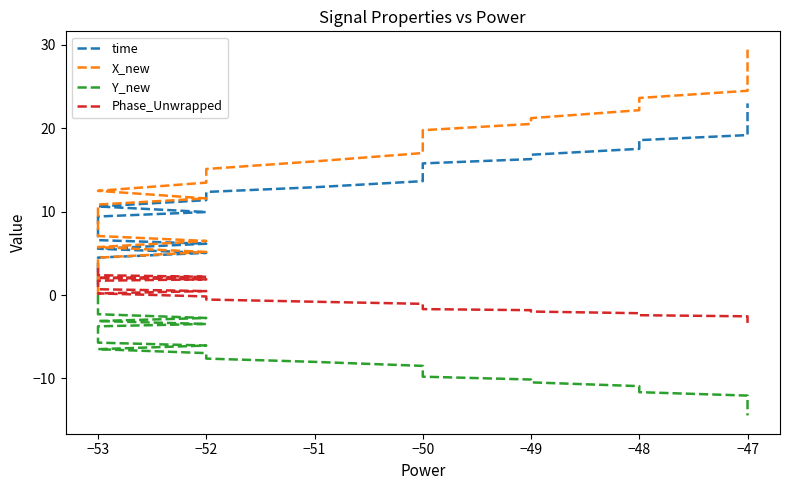

Which series has the largest range (max minus min)?

X_new